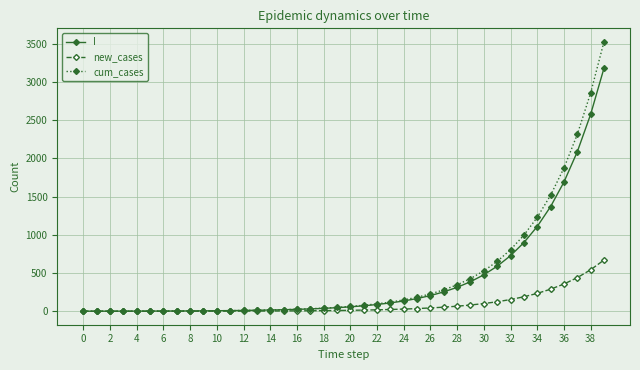

Rank the series by their maximum value, from lowest to highest.

new_cases, I, cum_cases